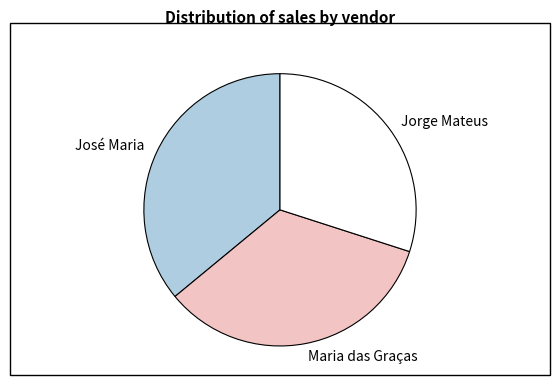

True or false: Maria das Graças accounts for 34% of the total.

True